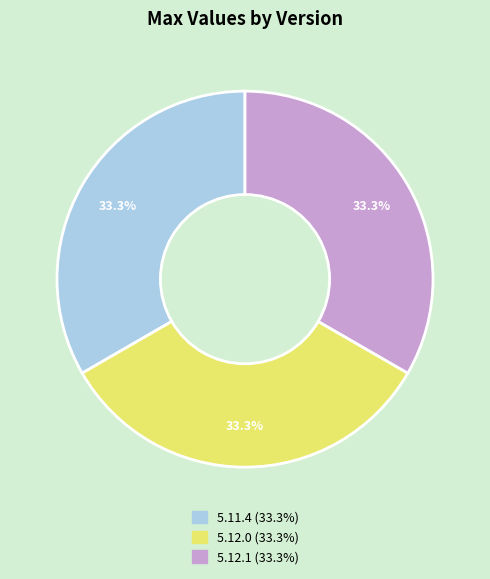

Count the number of slices in the pie.

3